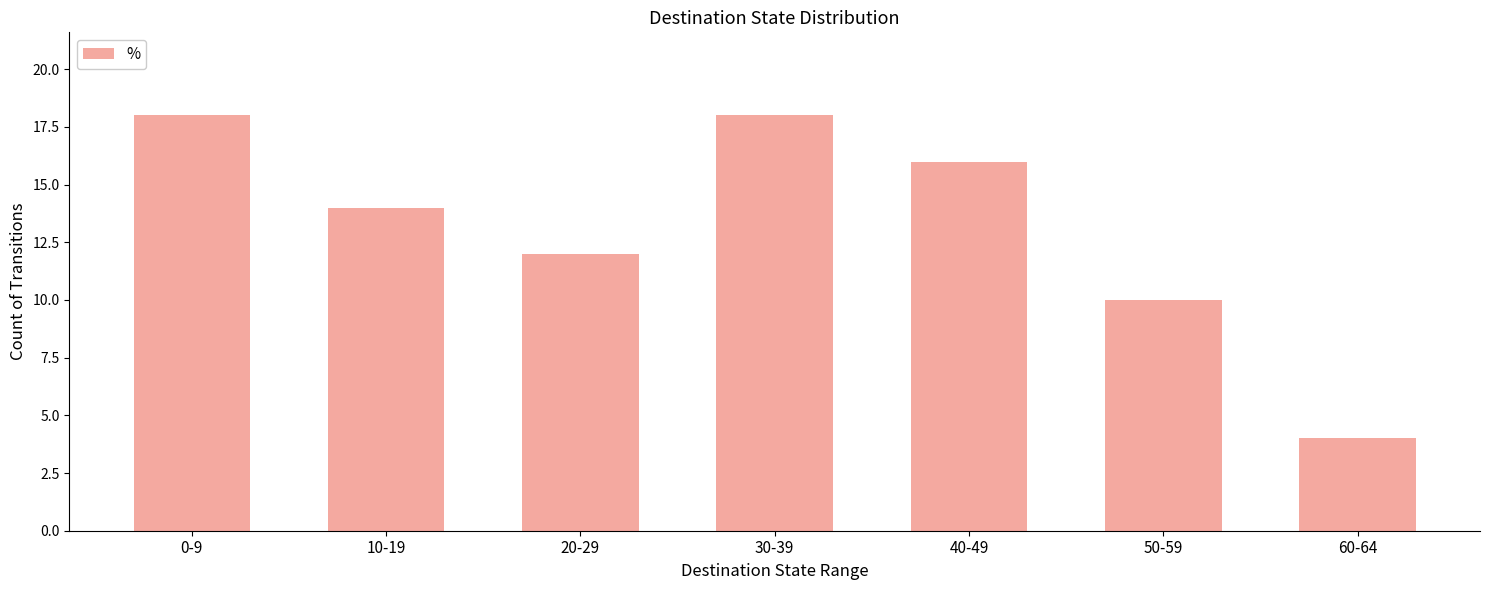

What is the greatest value displayed?

18